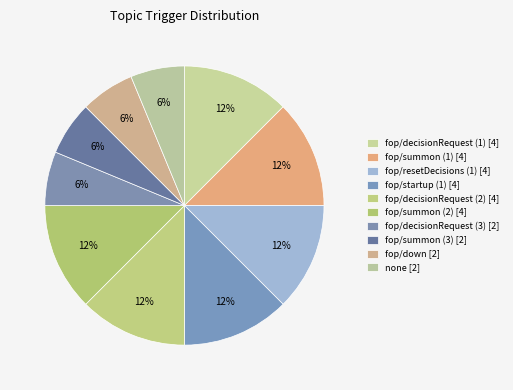

Which category has the biggest portion of the pie?

fop/decisionRequest (1)